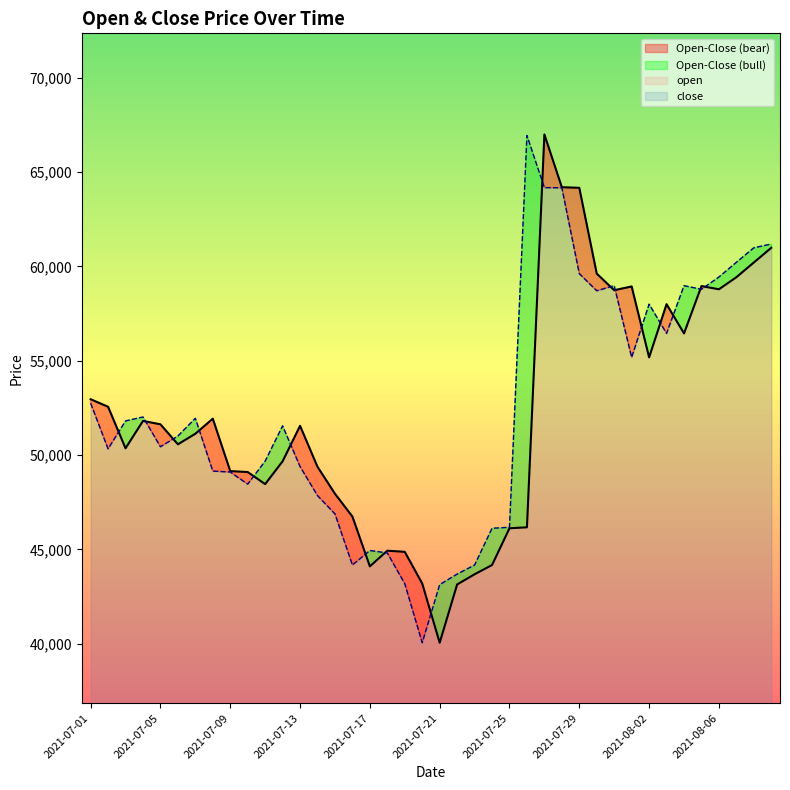

Which series has the largest range (max minus min)?

open